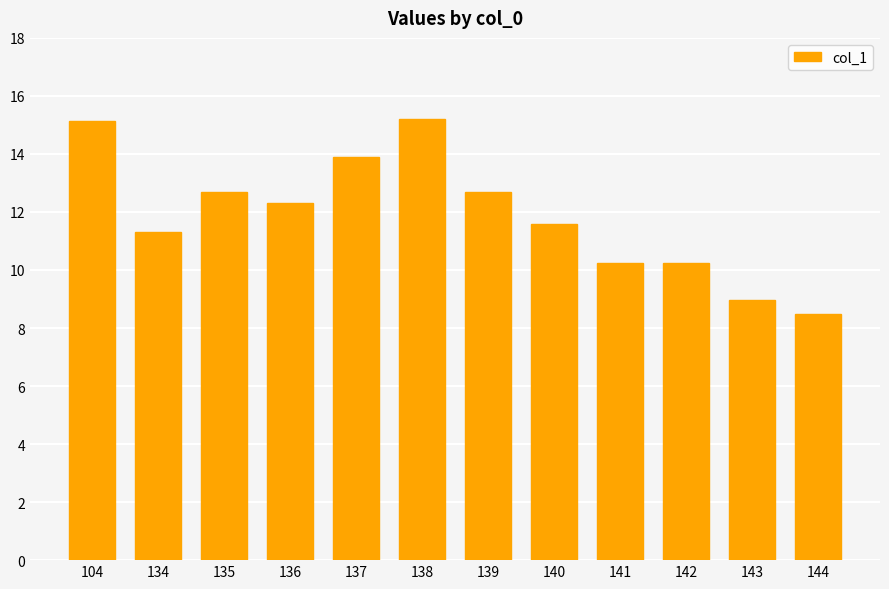

The value at 136 is 20.1. True or false?

False